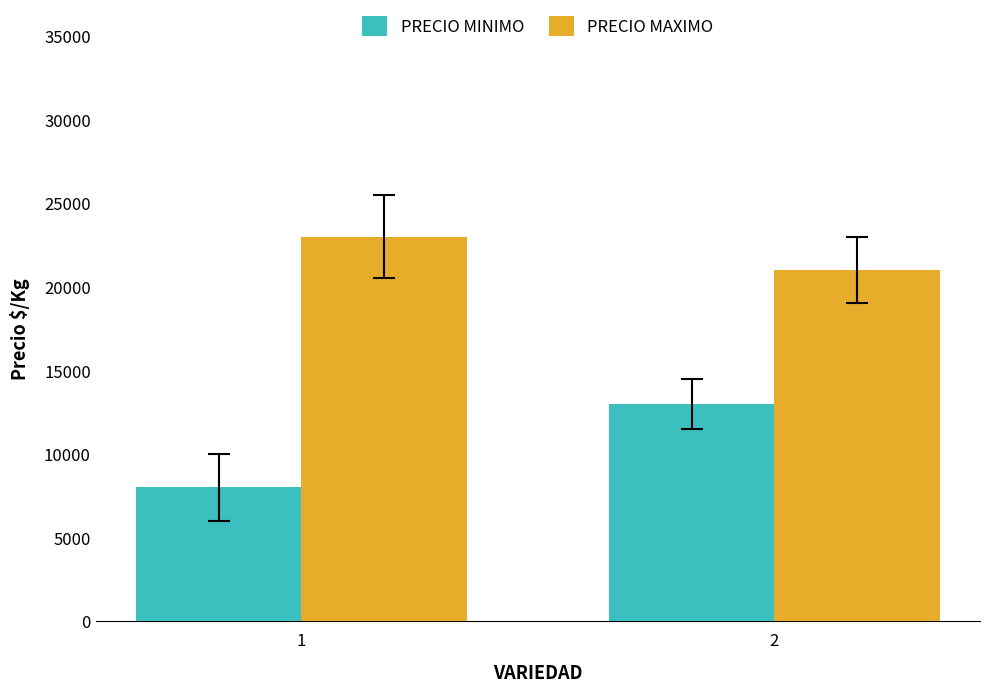

What is the difference between the highest and lowest values at 1?

15000